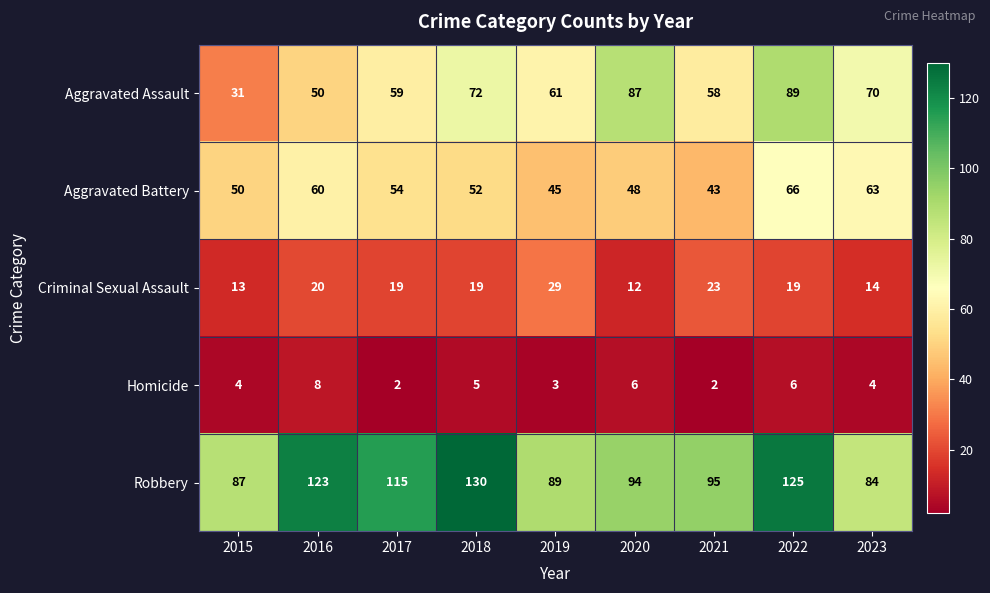

The Robbery series shows 153 at 2017. True or false?

False